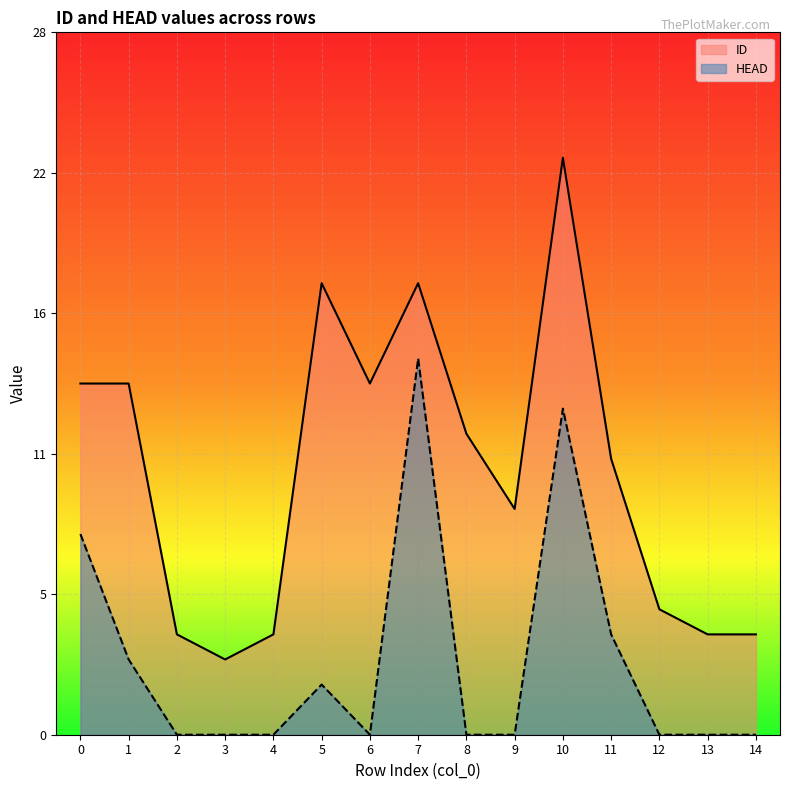

True or false: ID and HEAD intersect in this chart.

False